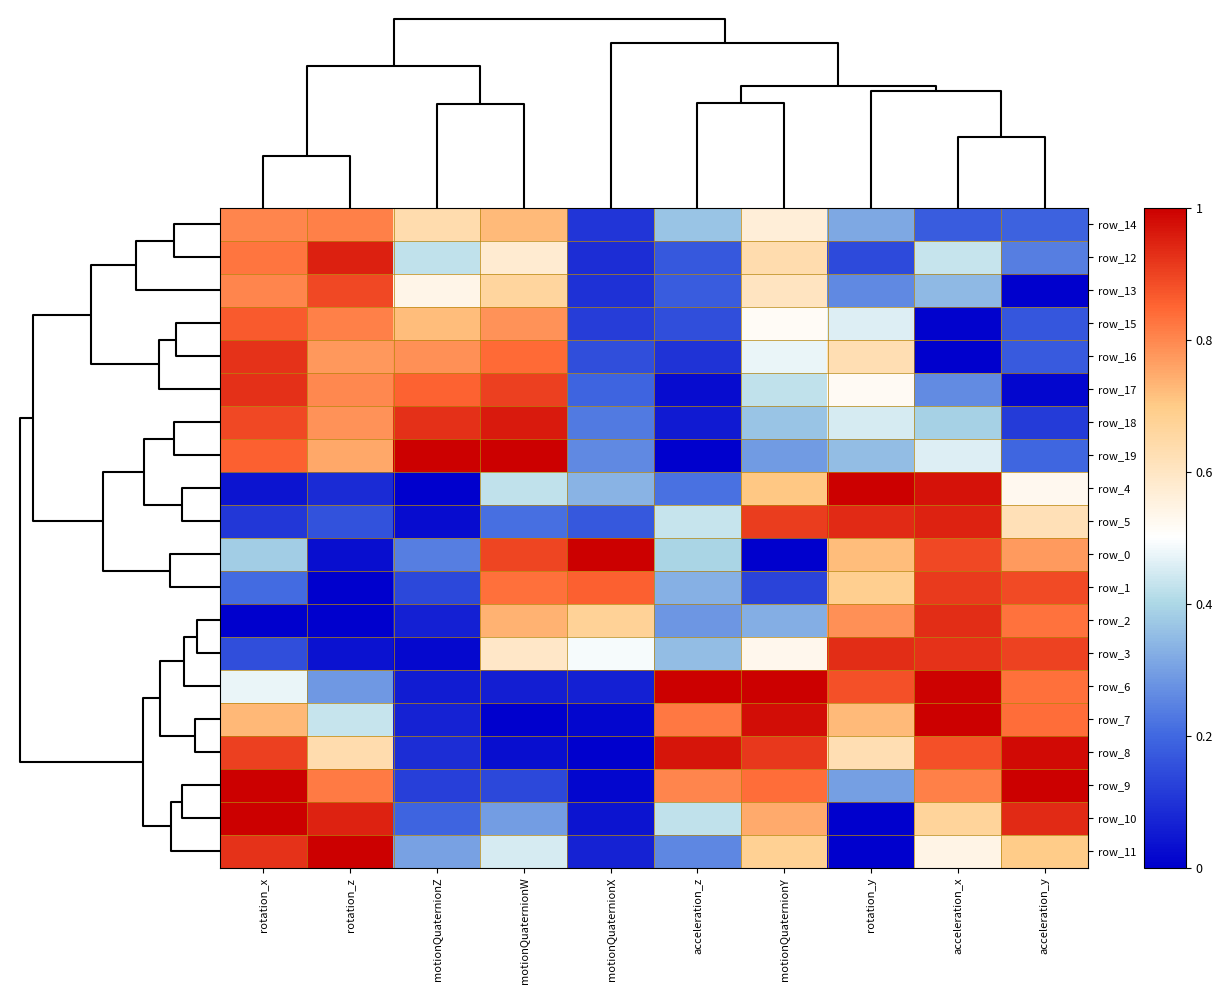

What is the maximum value shown in the chart?

1.0